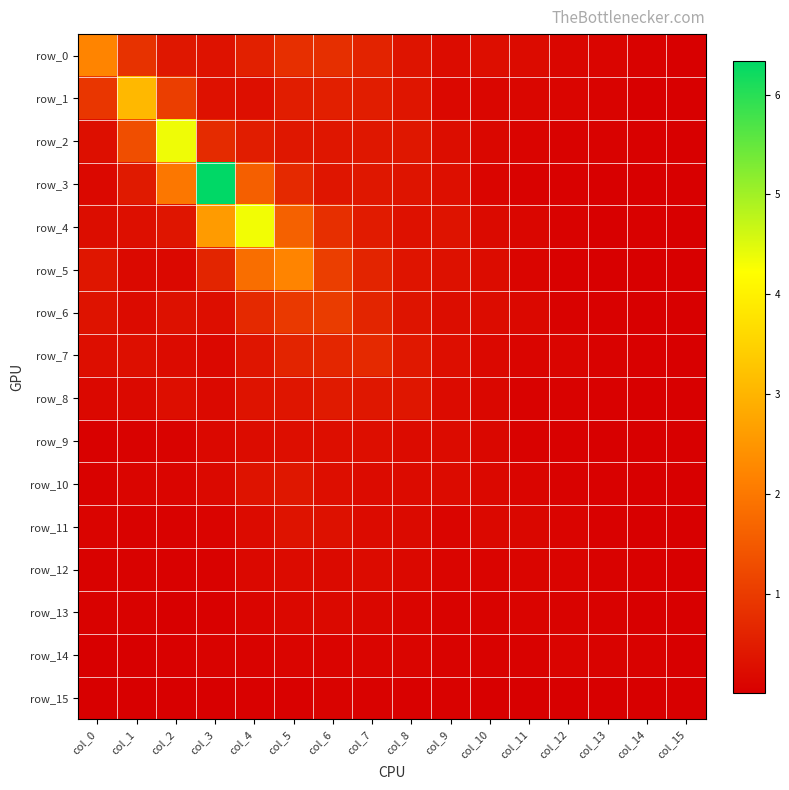

At which category is the sum across all series the highest?

col_3